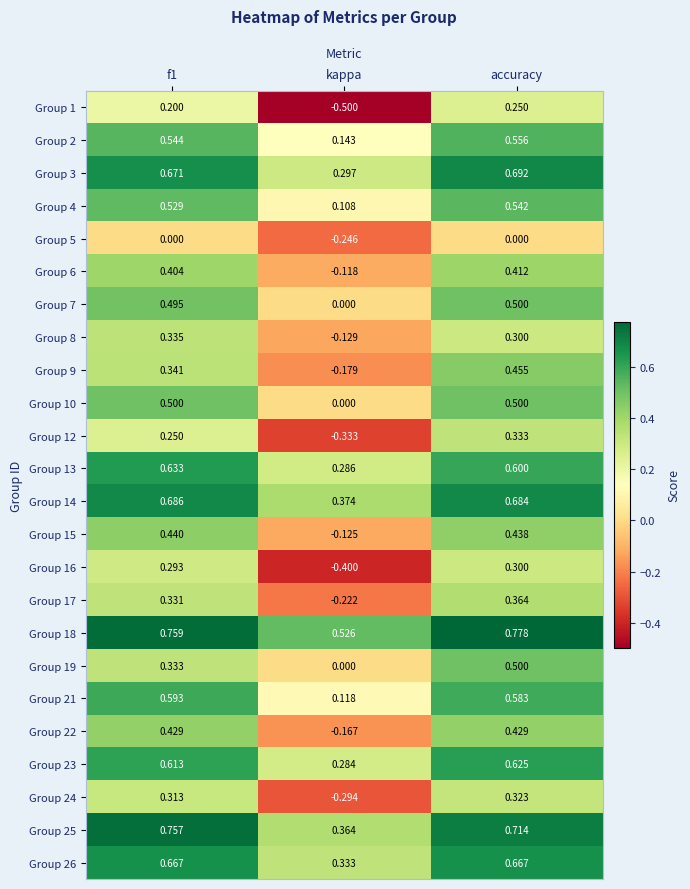

Which label corresponds to the largest value in the chart?

accuracy